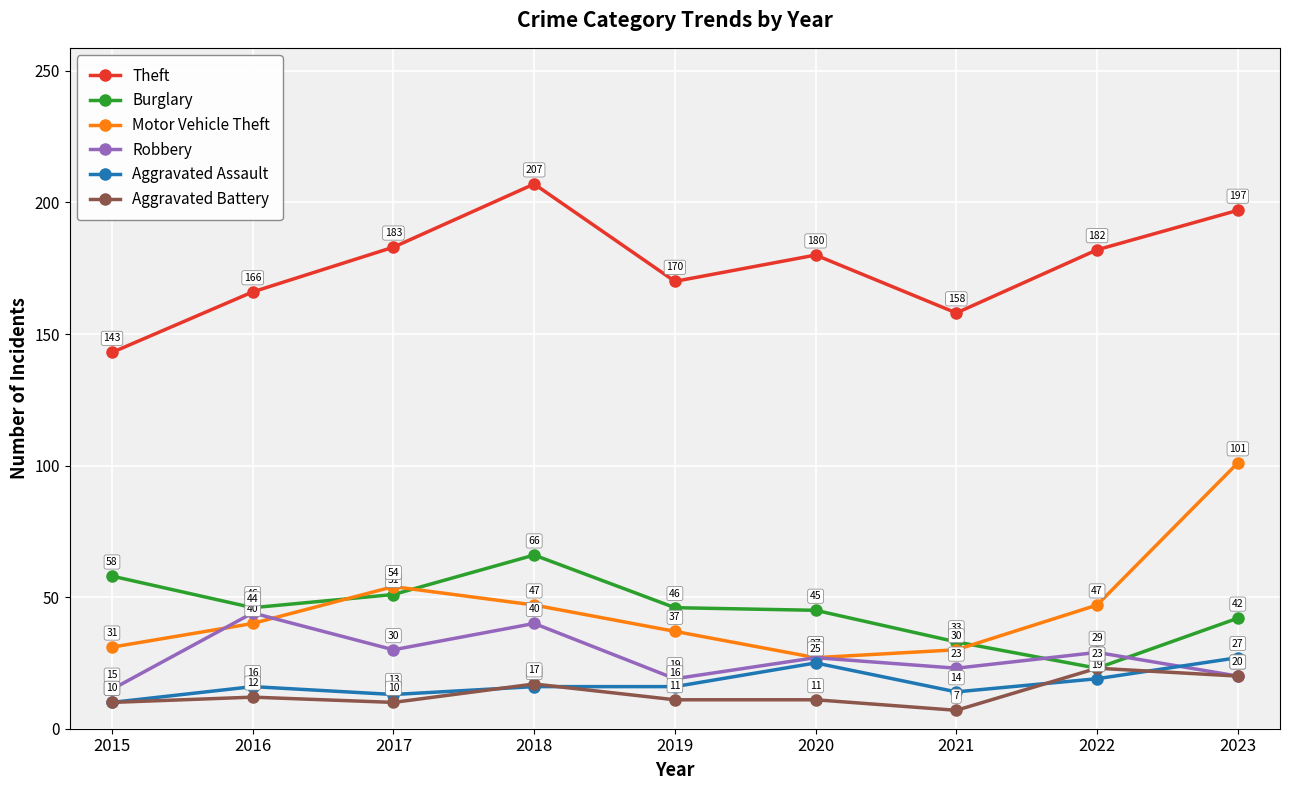

At 2019, list the series in order from largest to smallest.

Theft, Burglary, Motor Vehicle Theft, Robbery, Aggravated Assault, Aggravated Battery